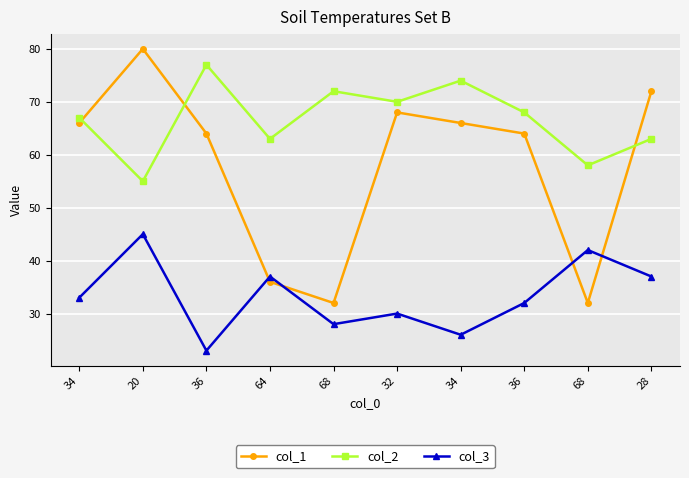

How many values in the col_3 series are below 33?

5